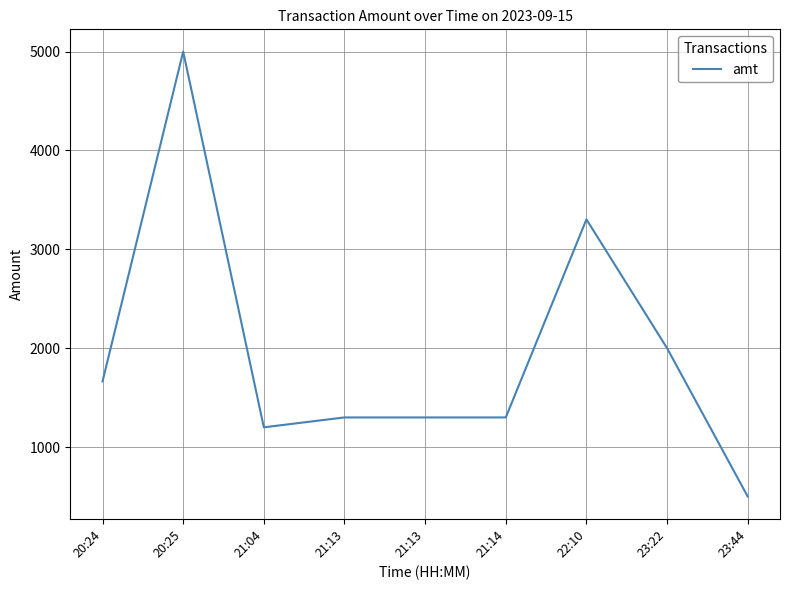

The chart shows a value of 3303.0 at 22:10. True or false?

True